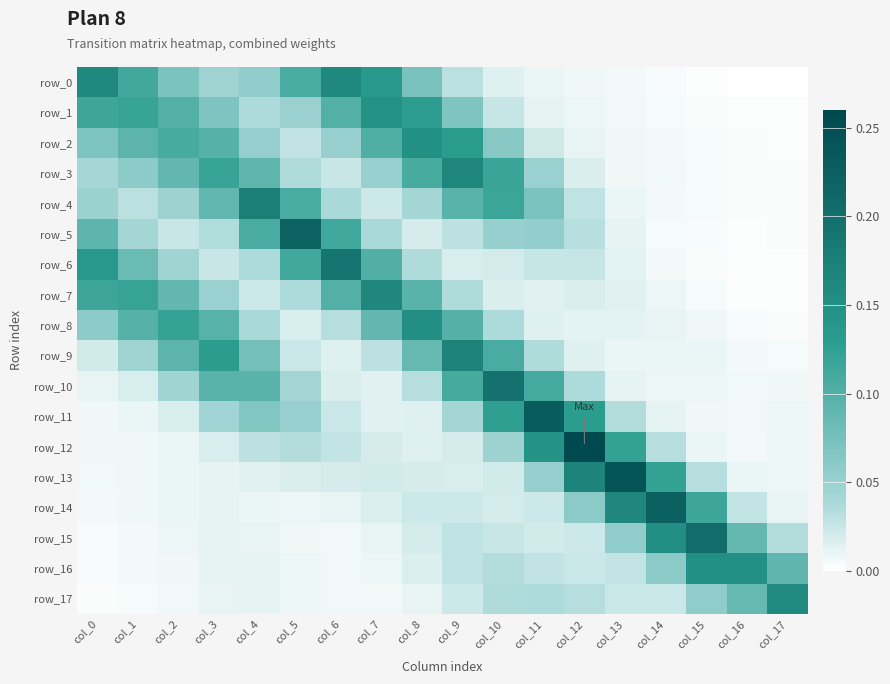

Is the value of row_13 at col_15 greater than the value of row_2 at col_16?

Yes